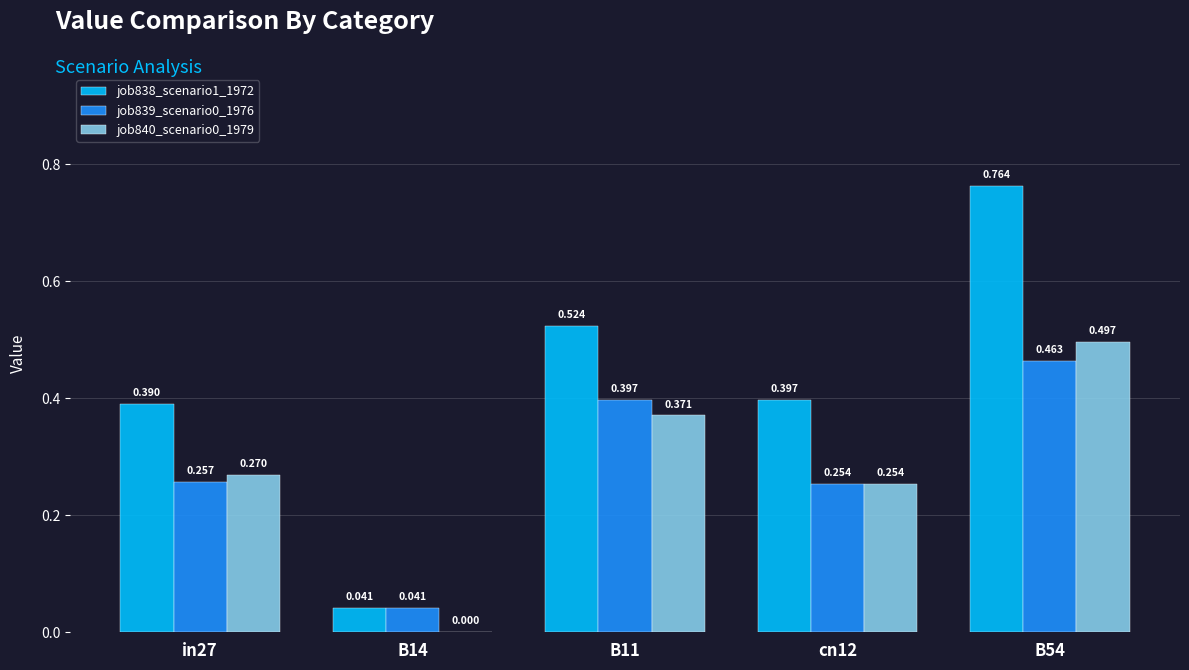

How many groups of bars are there?

5